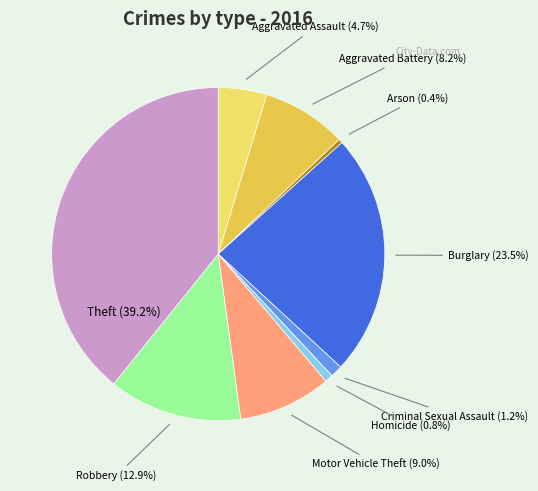

What is the ratio of the value at Motor Vehicle Theft to the value at Aggravated Battery?

1.1